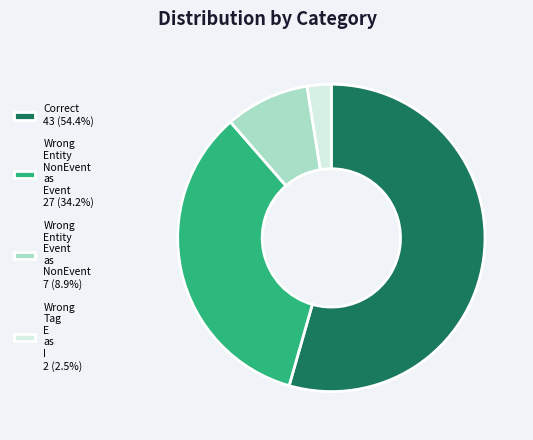

Is Wrong Entity Event as NonEvent 7 (8.9%) the majority of the pie?

No